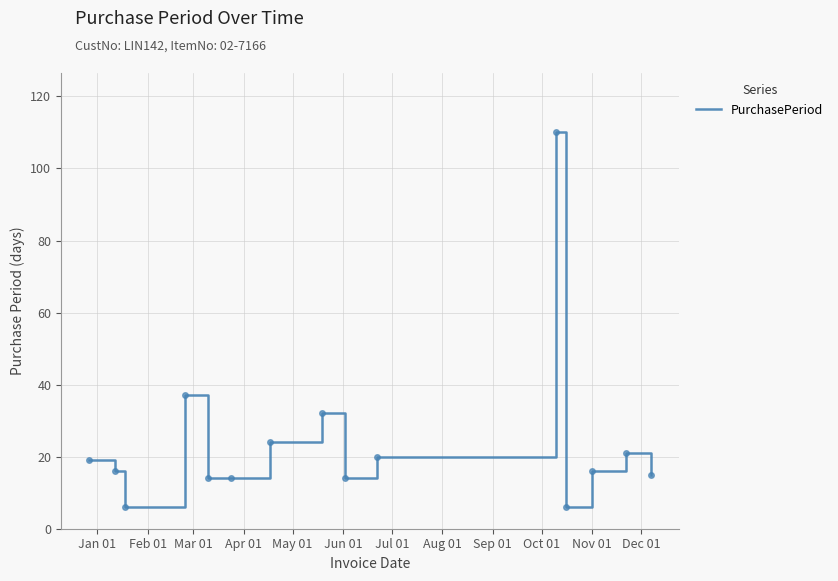

How many lines are shown in the chart?

1